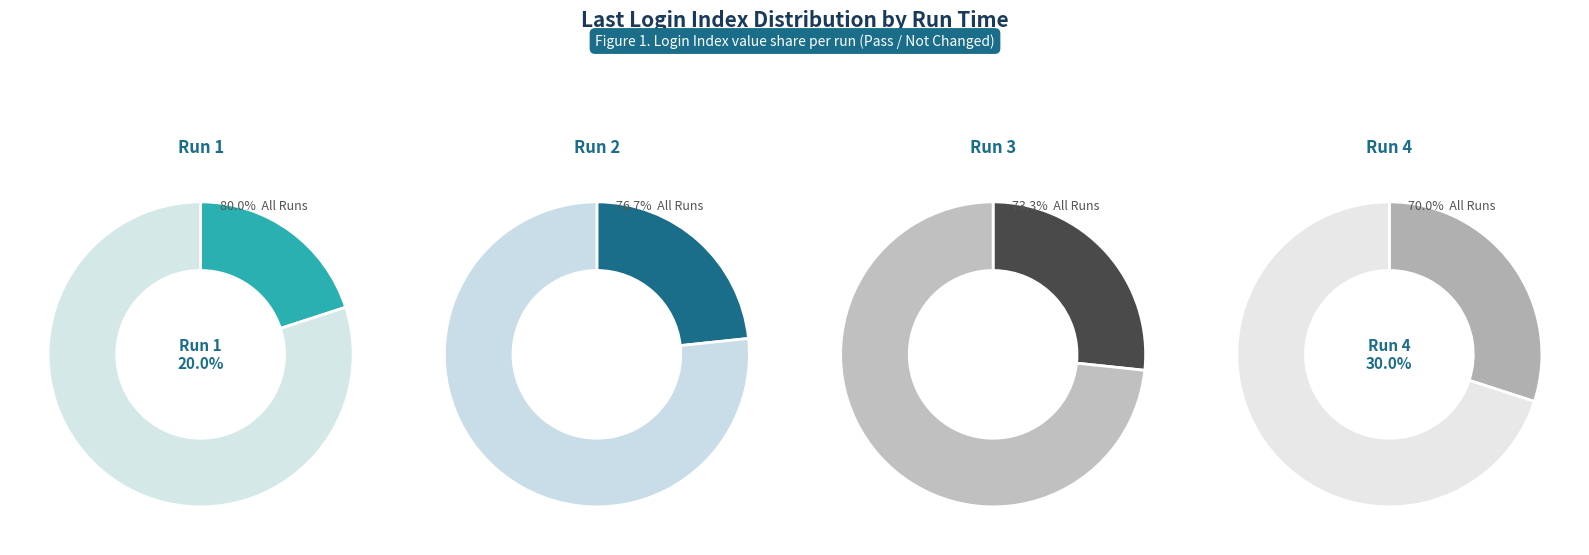

Count the number of slices in the pie.

4